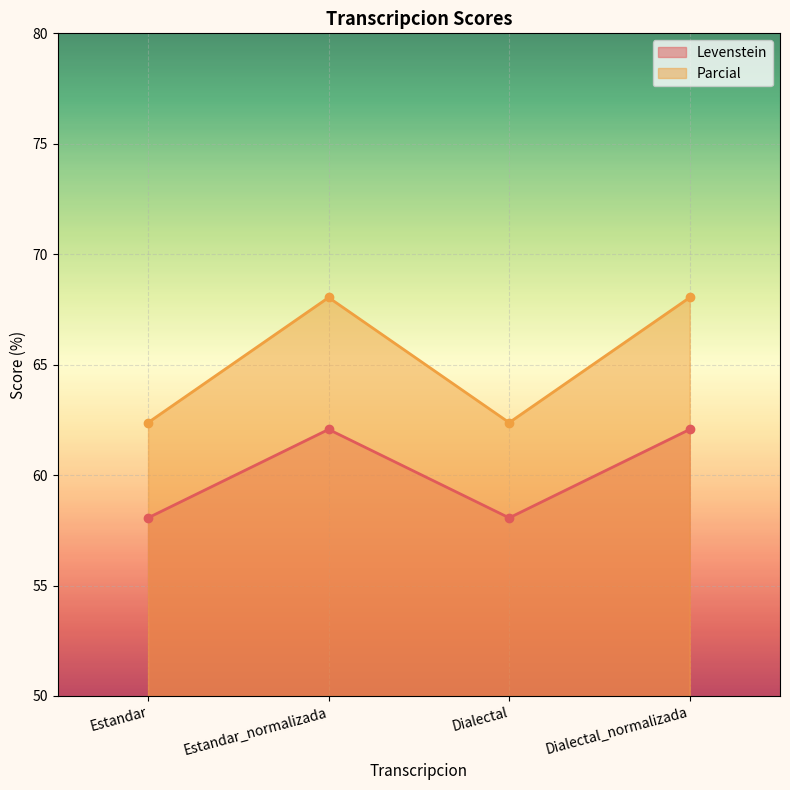

At which category does the chart reach its minimum across all series?

Estandar